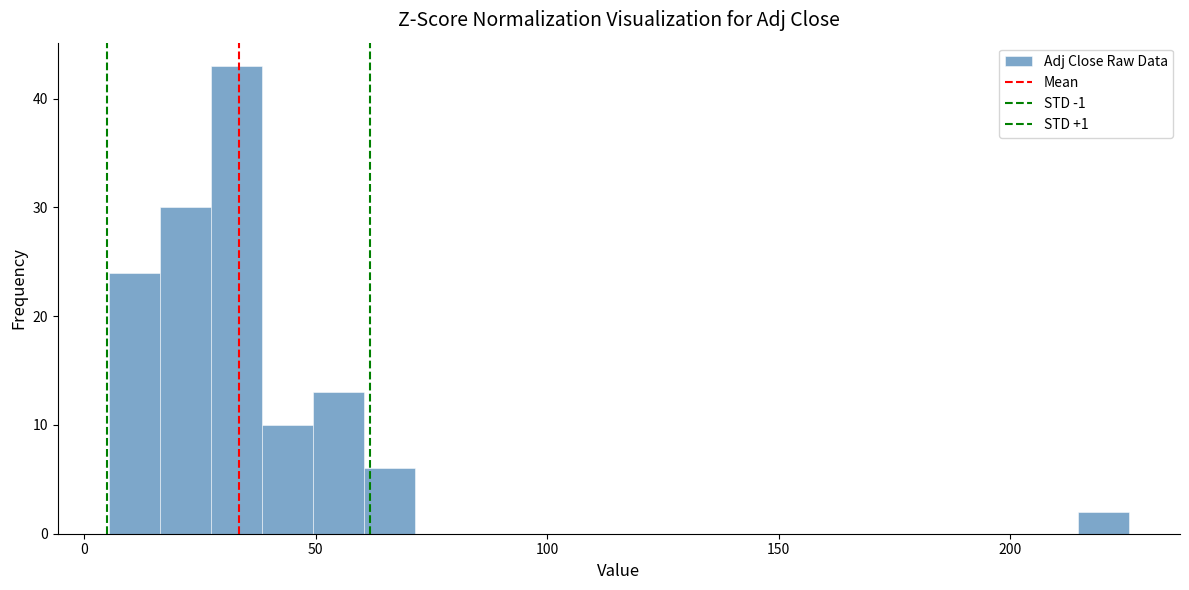

Read against the x-axis, roughly where is the centre of the tallest bar?

35